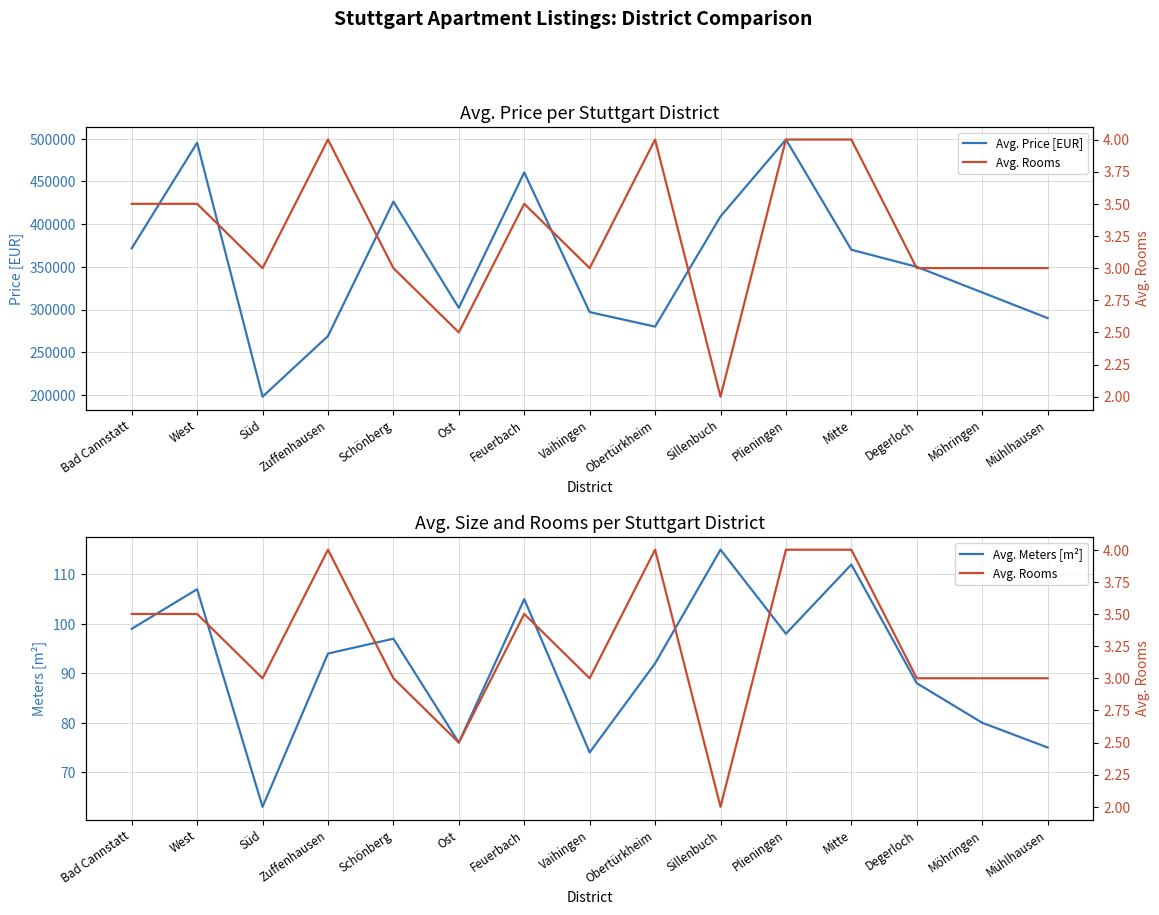

What is the maximum value for Avg. Price [EUR]?

499000